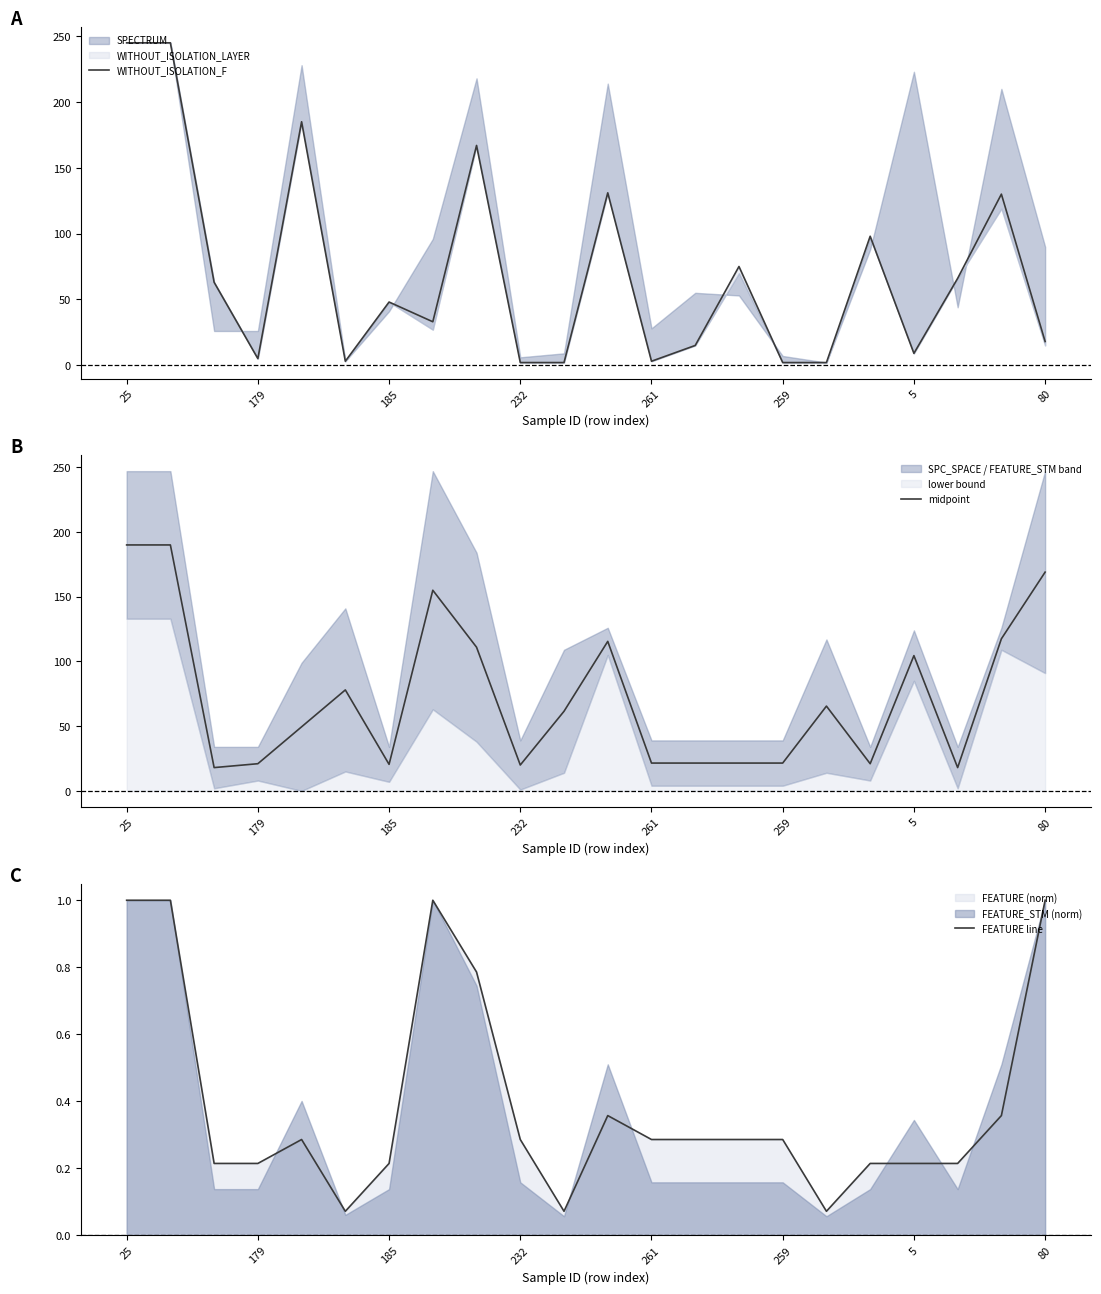

What is the label of the 21st point from the left?

20